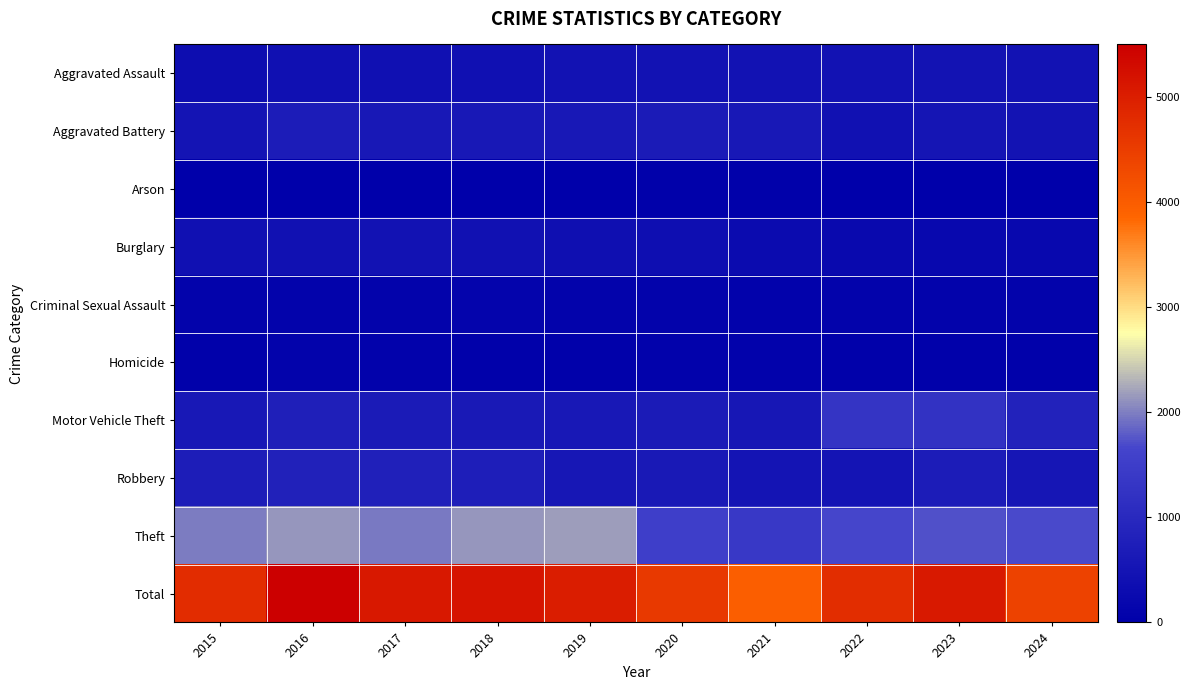

What is the spread (max minus min) of values at 2020?

4501